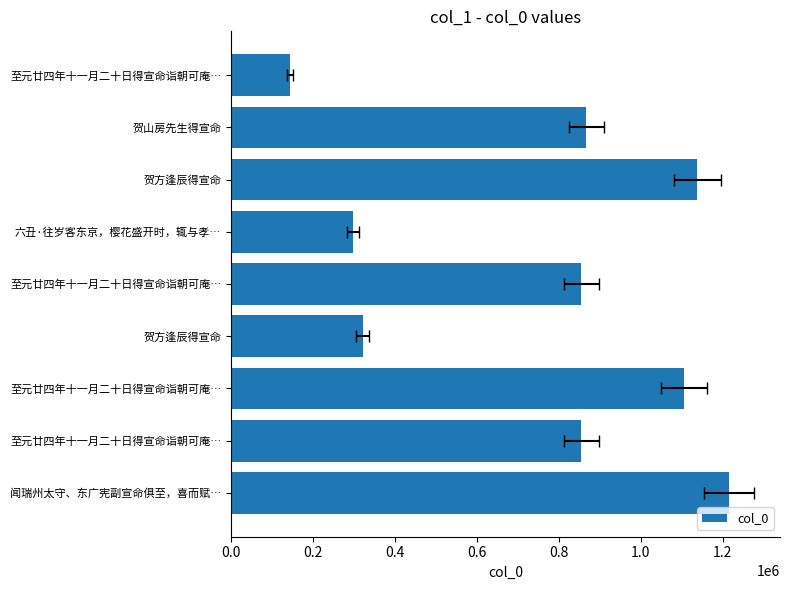

What is the average value?

755202